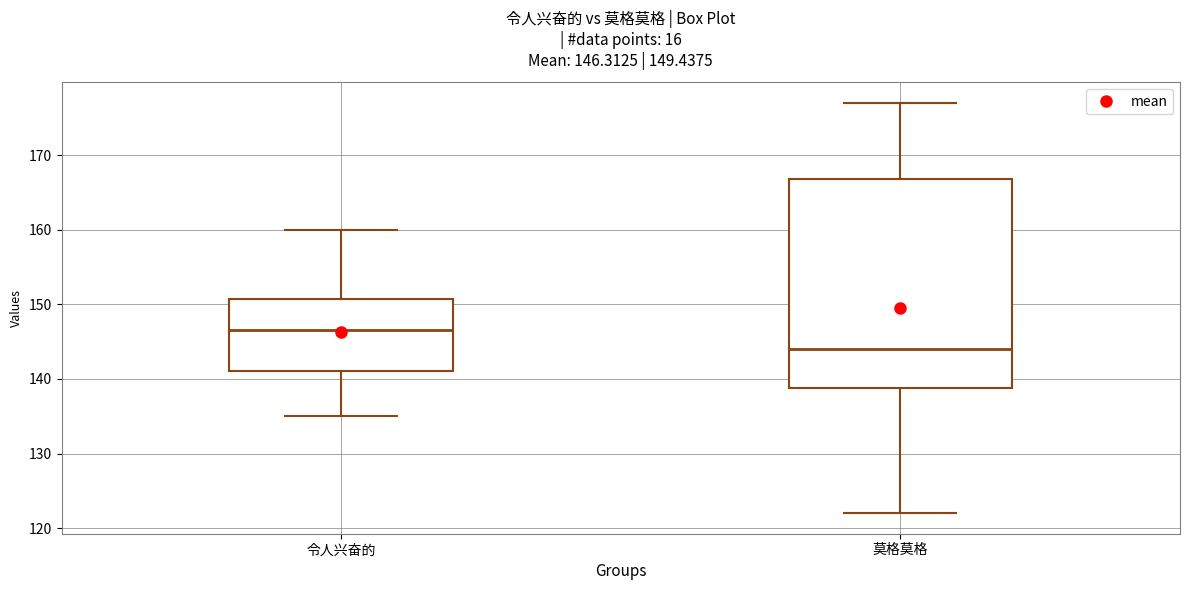

Which box is the tallest, from its lower edge to its upper edge?

莫格莫格